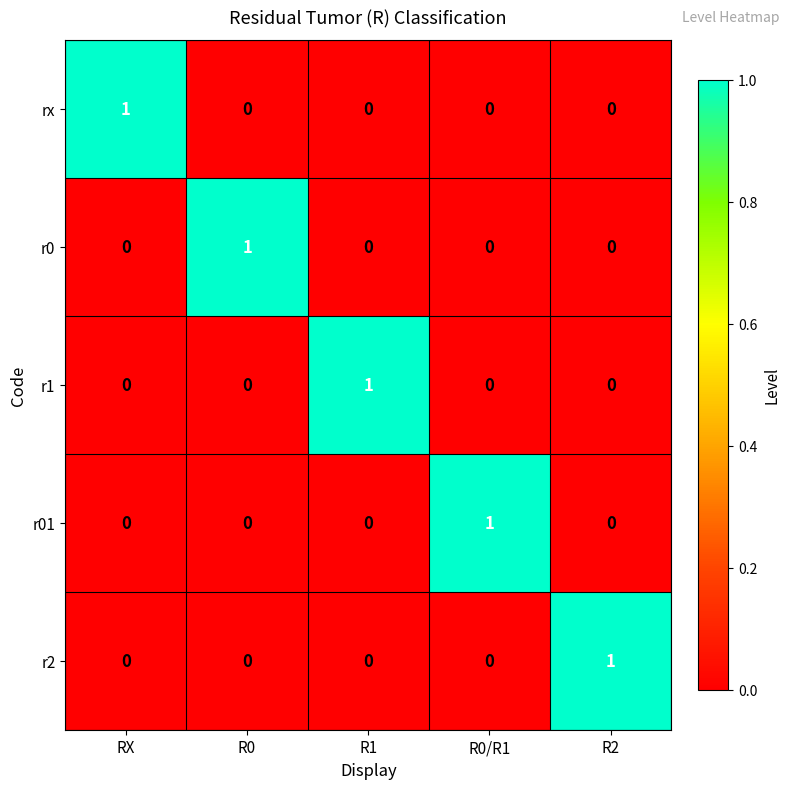

Is the value of r0 at R1 greater than the value of r1 at R1?

No